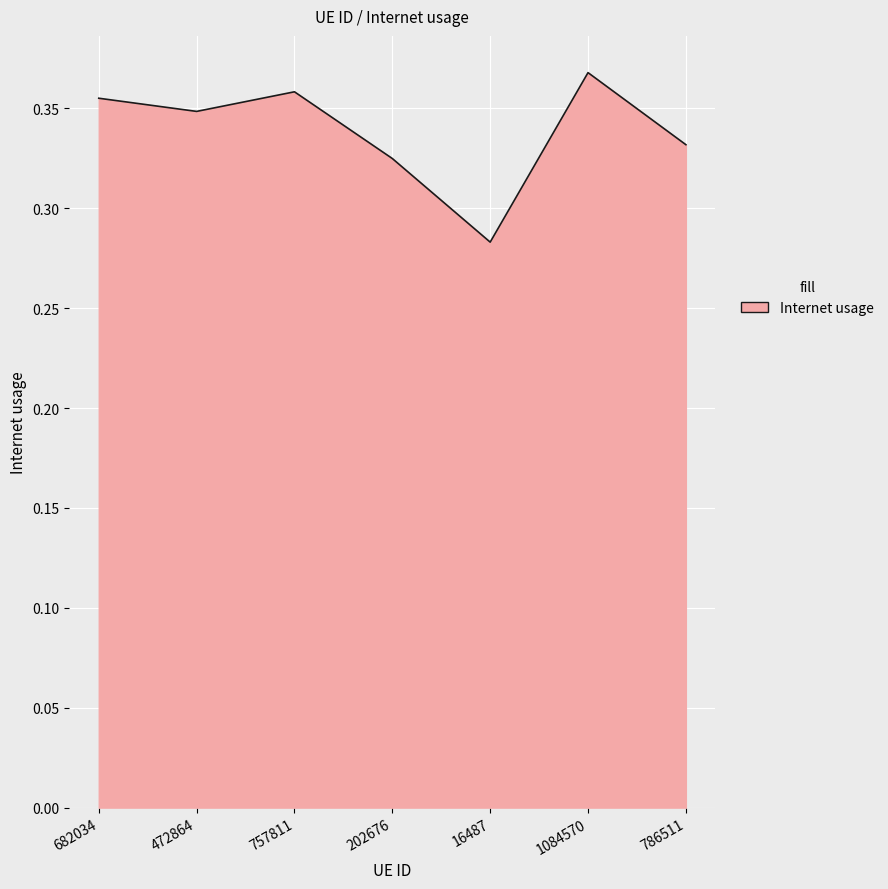

What position from the right is 757811?

5